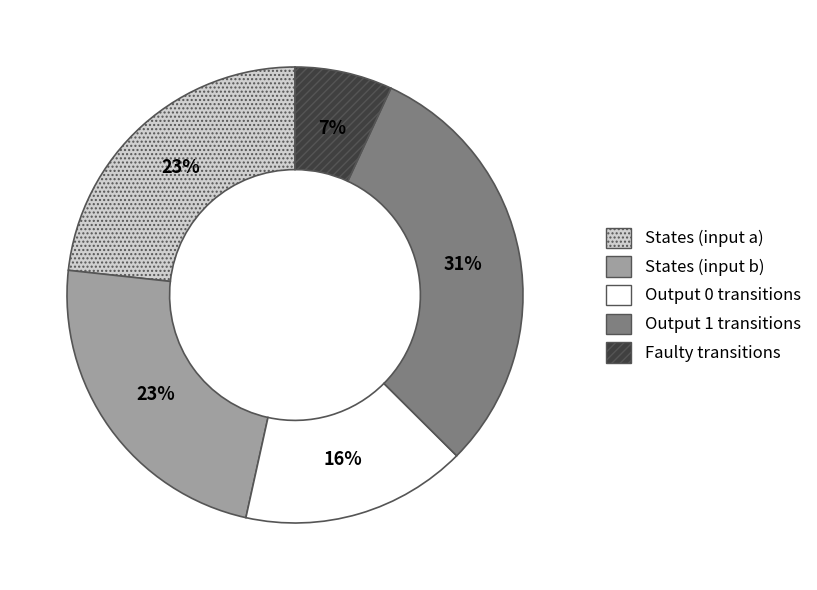

What percentage is the States (input a) slice, to the nearest percent?

23%